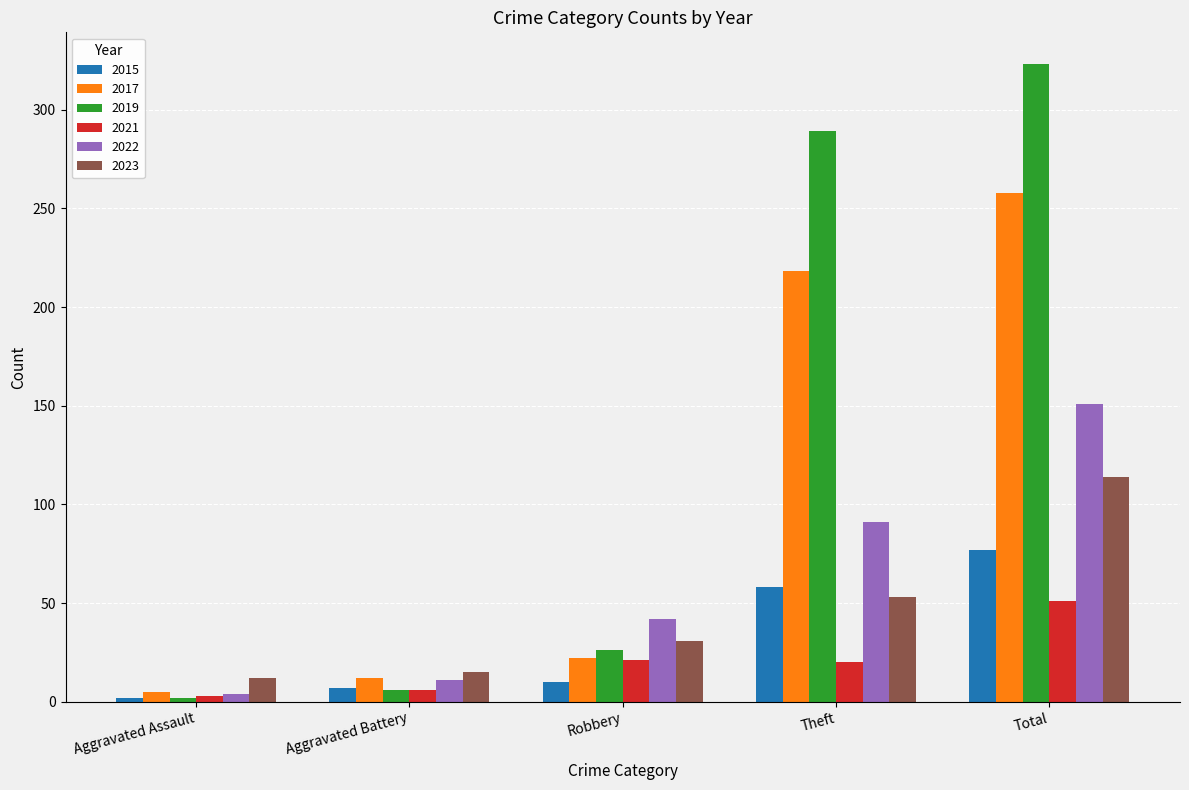

The 2019 series shows 2 at Aggravated Assault. True or false?

True